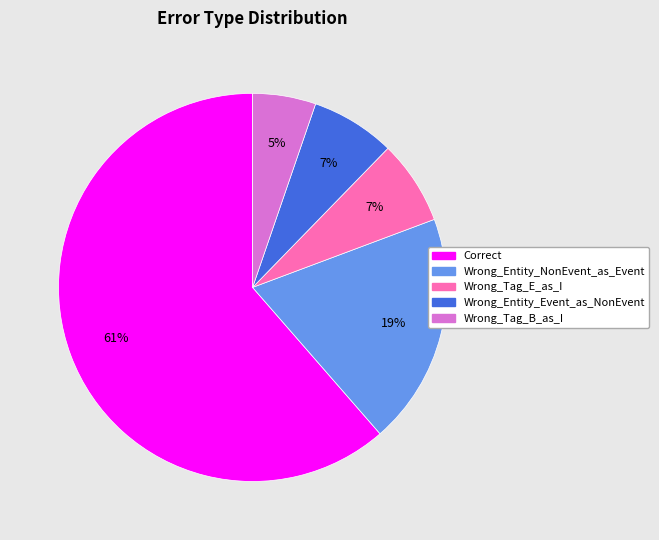

Which slice is the smallest?

Wrong_Tag_B_as_I